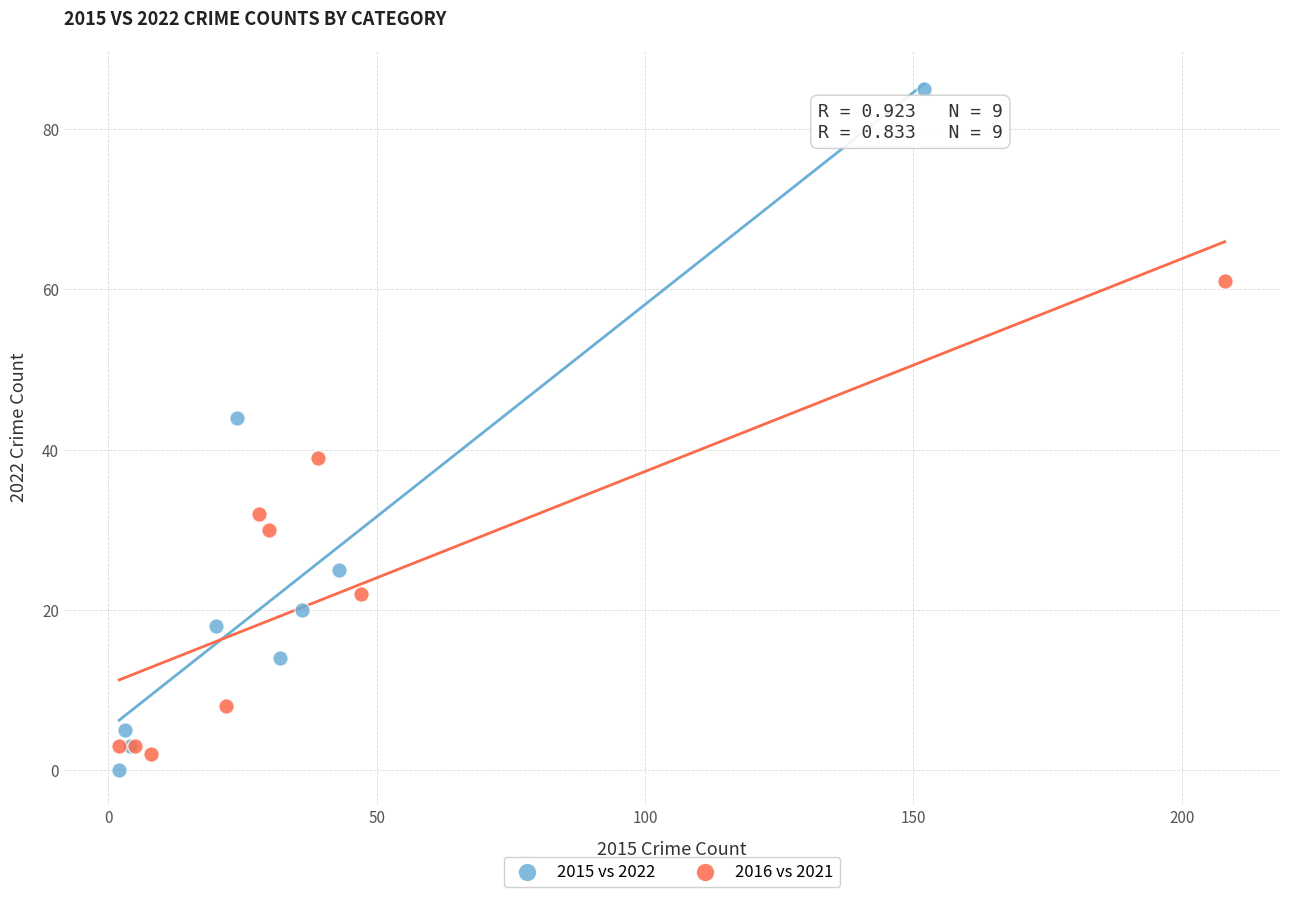

Which series has the widest spread of Y values?

2015 vs 2022